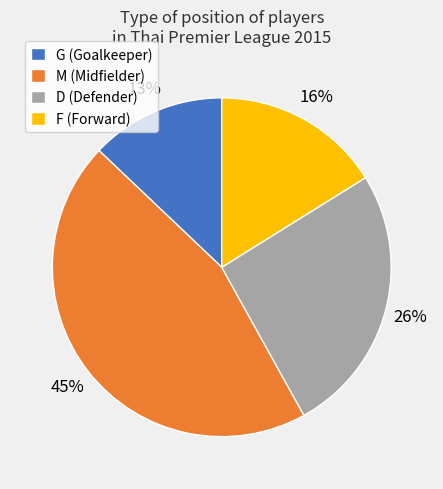

To the nearest percent, what is the difference between the F and G slice percentages?

3%